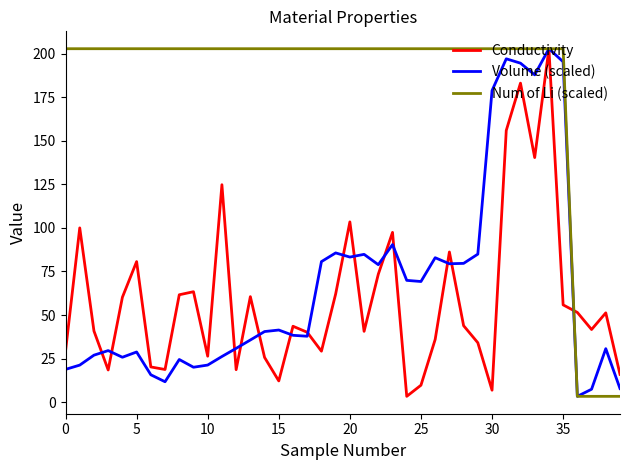

What is the maximum value shown in the chart?

202.8